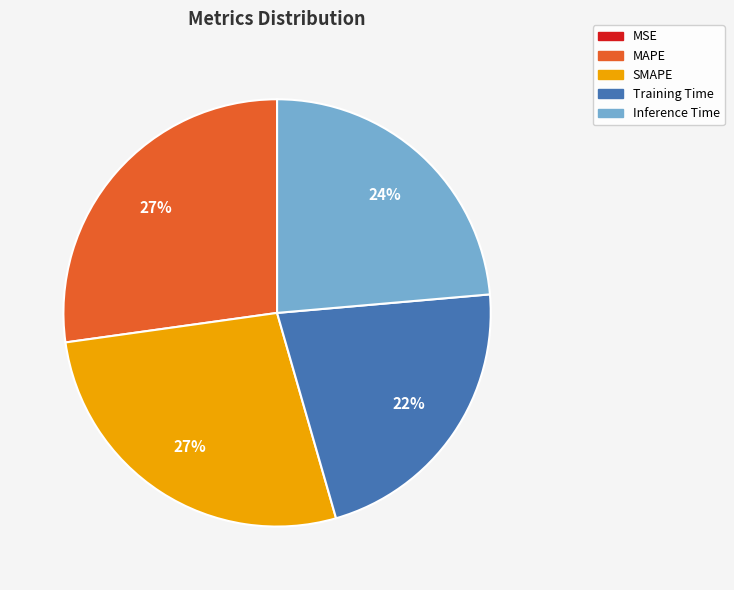

What percentage is the Training Time slice, to the nearest percent?

22%